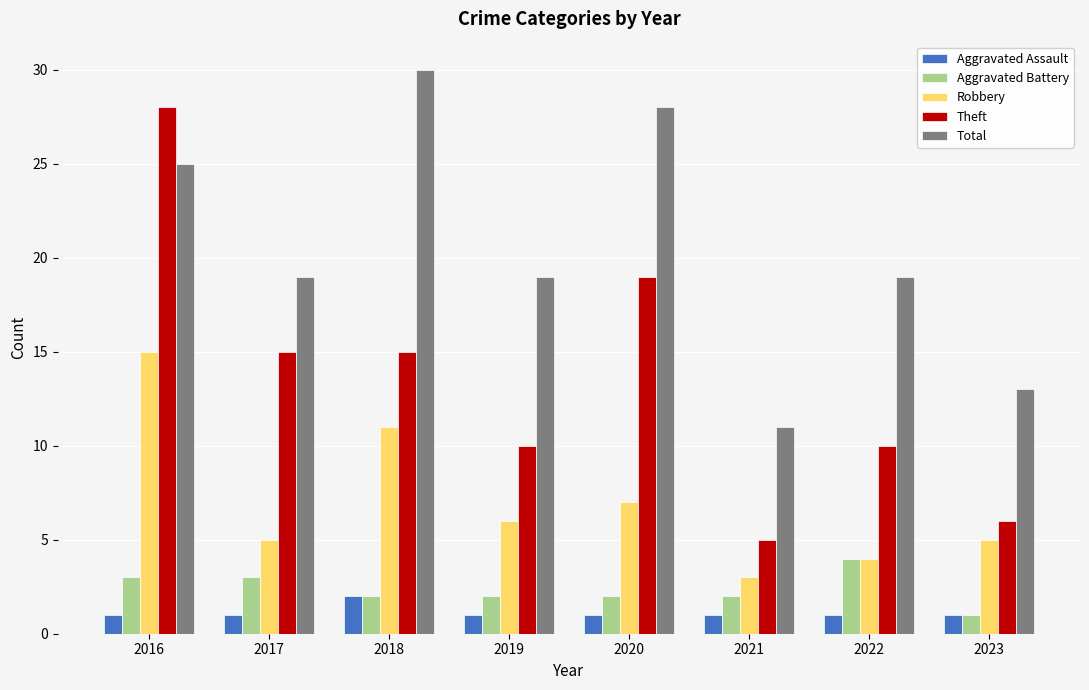

Between 2017 and 2023, which series saw the biggest shift?

Theft